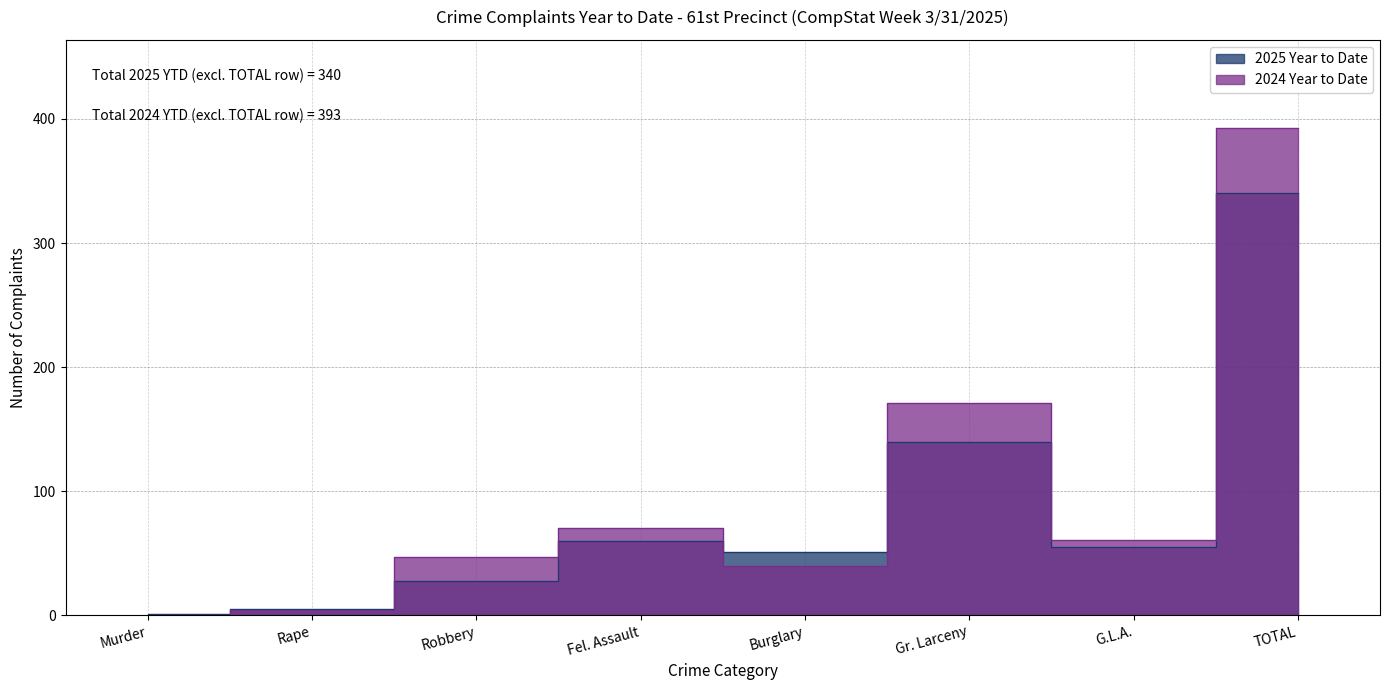

Which category has the highest value across all series?

TOTAL